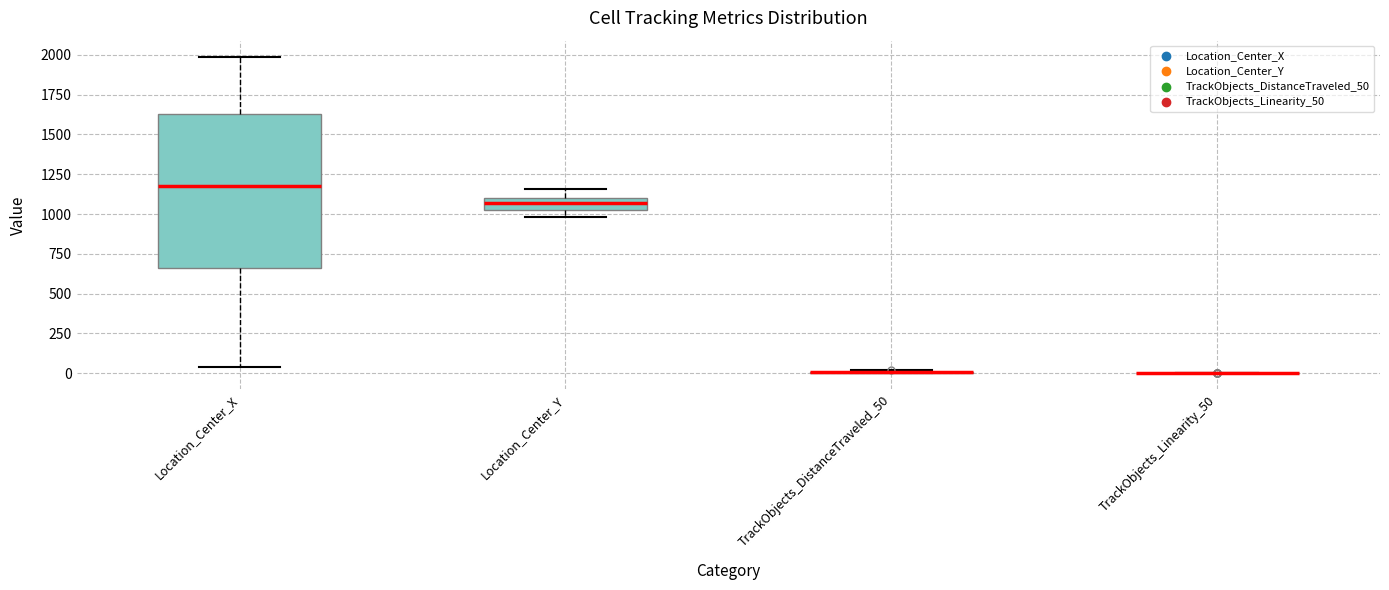

Reading left to right, read every box against the y-axis: the position of its median line, the range the box covers, and the ends of its whiskers. The values are not printed on the chart, so give them approximately, as read against the axis.

Location_Center_X: median 1200, box 650 to 1650, whiskers 50 to 2000
Location_Center_Y: median 1050 (inside the box), box 1050 to 1100, whiskers 1000 to 1150
TrackObjects_DistanceTraveled_50: box collapsed to a line at 0, whiskers 0 to 0
TrackObjects_Linearity_50: box collapsed to a line at 0, whiskers 0 to 0